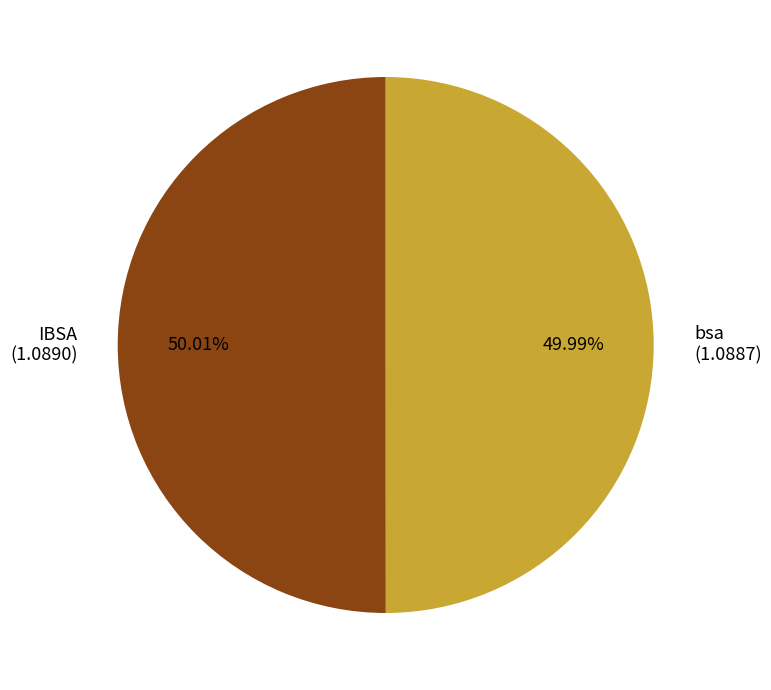

Do IBSA and bsa together represent more than half of the pie?

Yes